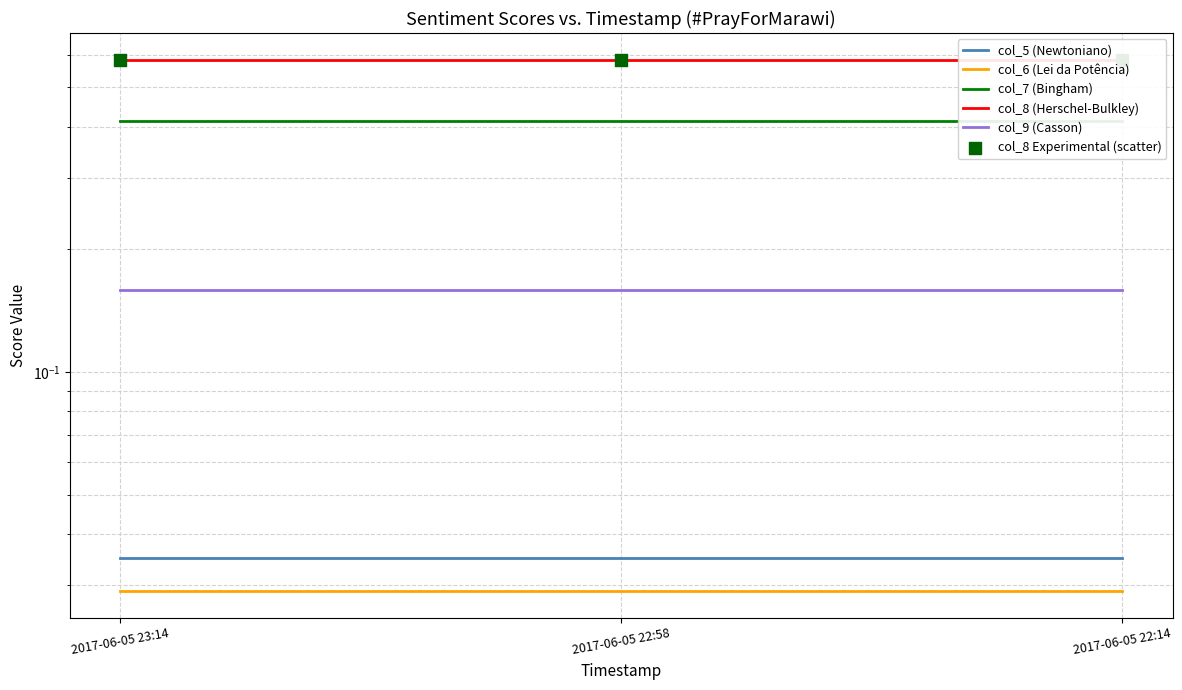

Which series has the largest total across all categories?

col_8 (Herschel-Bulkley)